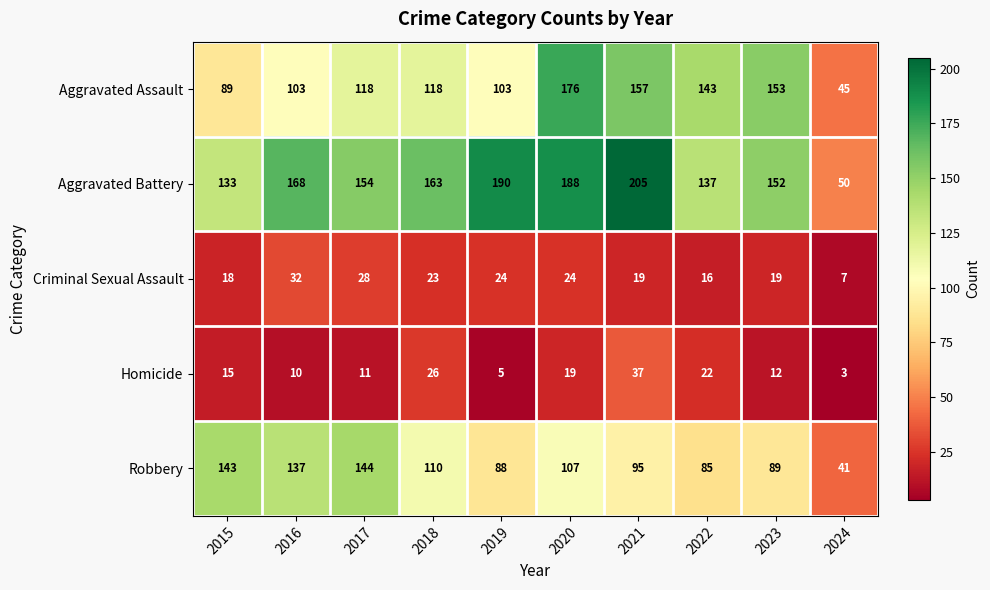

How many series are shown in this chart?

5